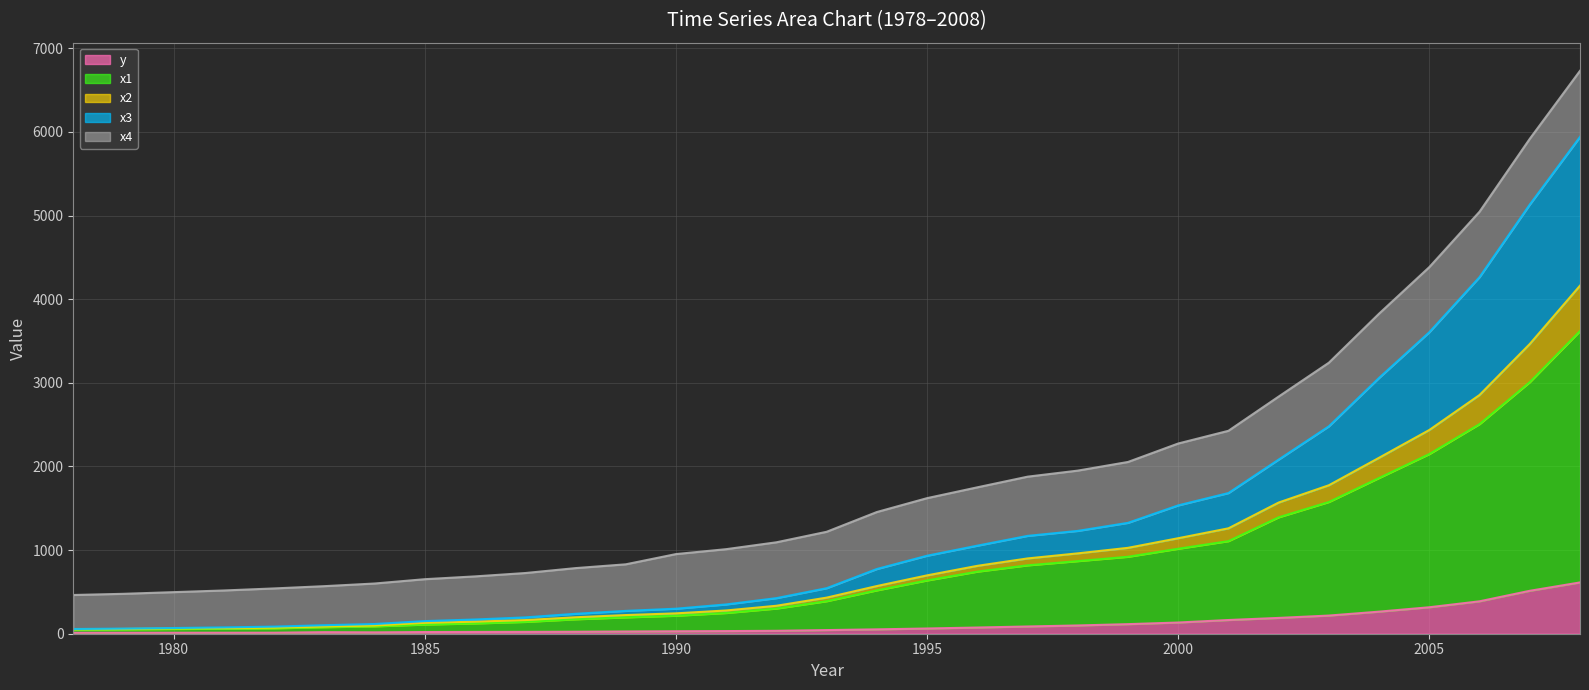

True or false: x2 has a value of 56.3 at 1978.

True